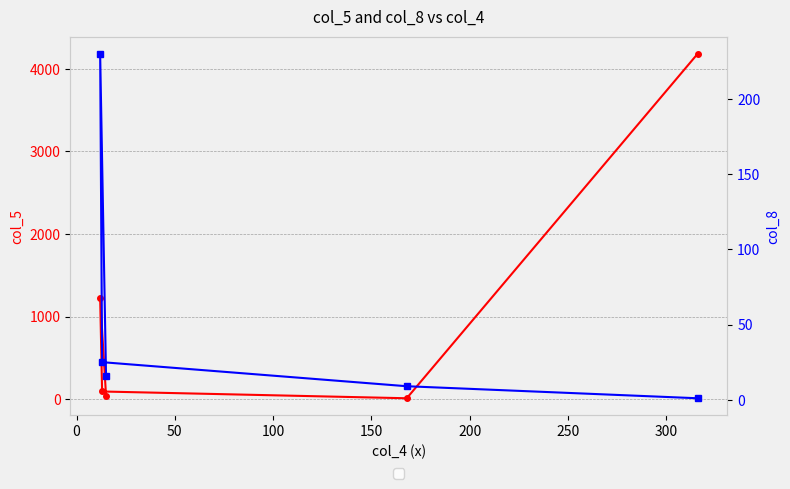

Rank the series by their maximum value, from highest to lowest.

col_5, col_8